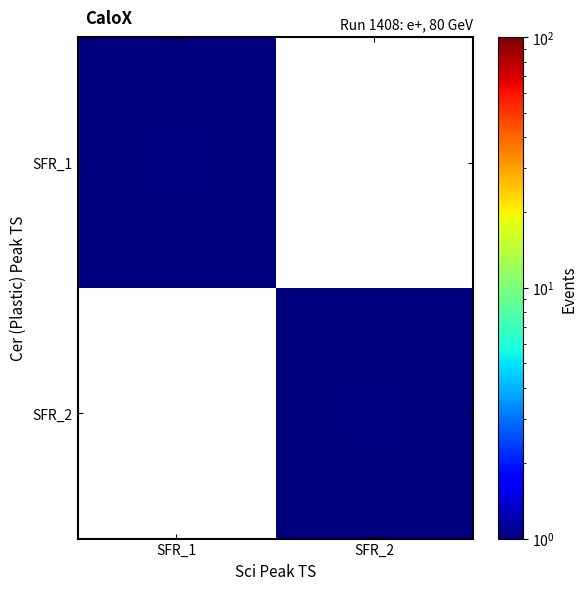

At how many categories does at least one series exceed 0?

2